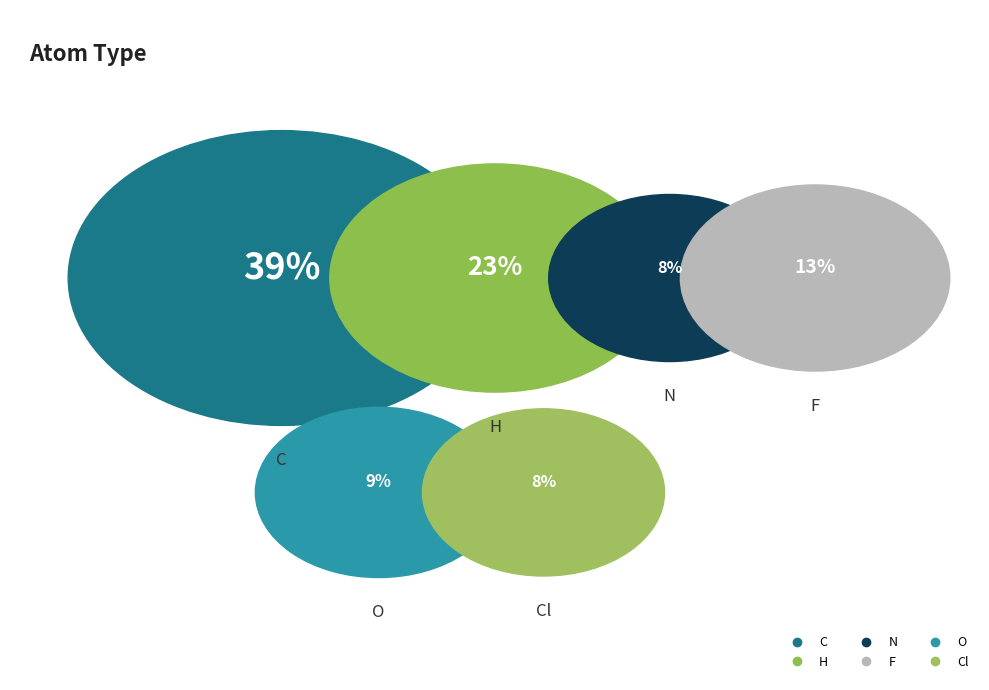

How many slices are in this pie chart?

6